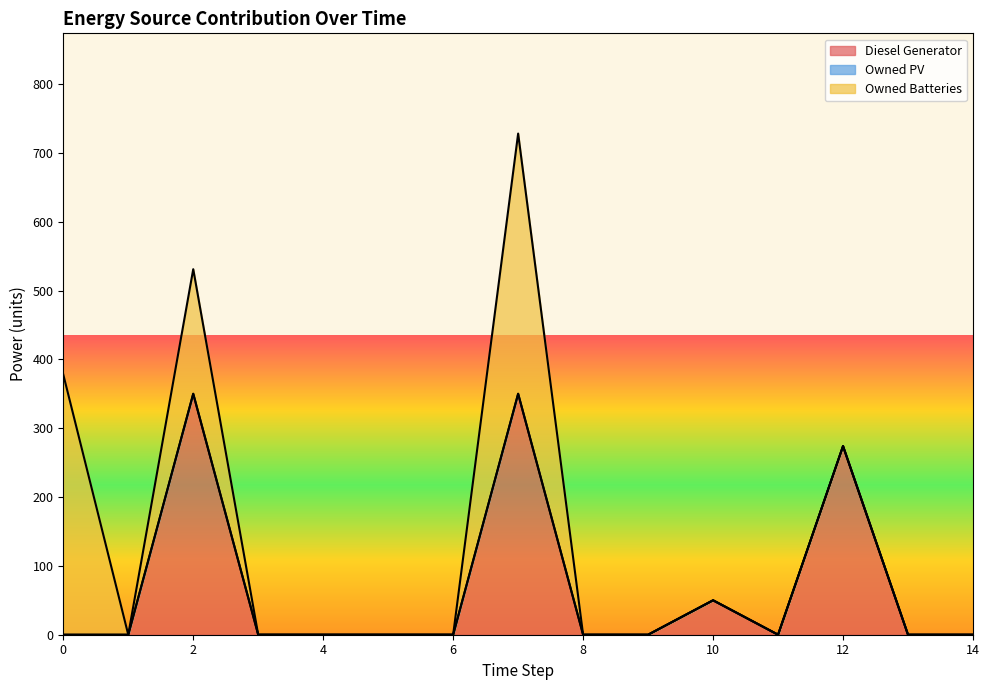

In Owned Batteries, how many points are higher than both neighbors (excluding endpoints)?

2